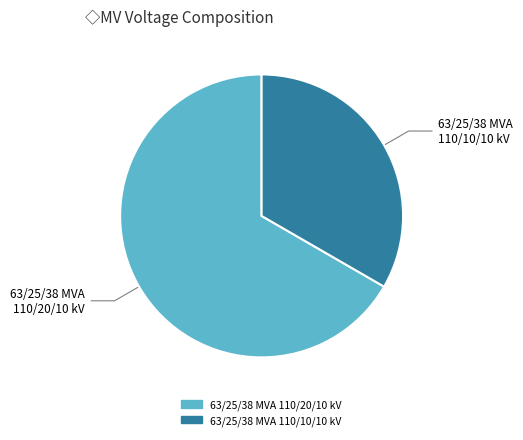

Rank the categories by value from lowest to highest.

63/25/38 MVA 110/10/10 kV, 63/25/38 MVA 110/20/10 kV